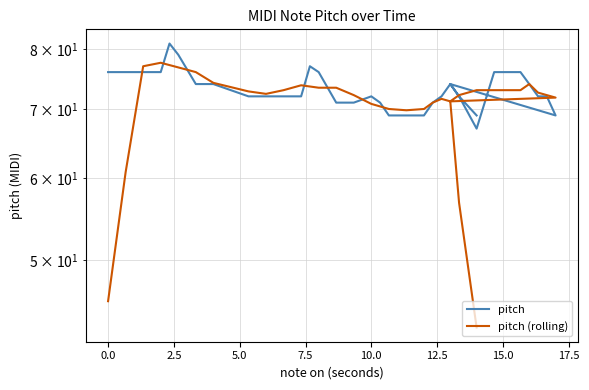

What is the highest value of the pitch series?

81.0